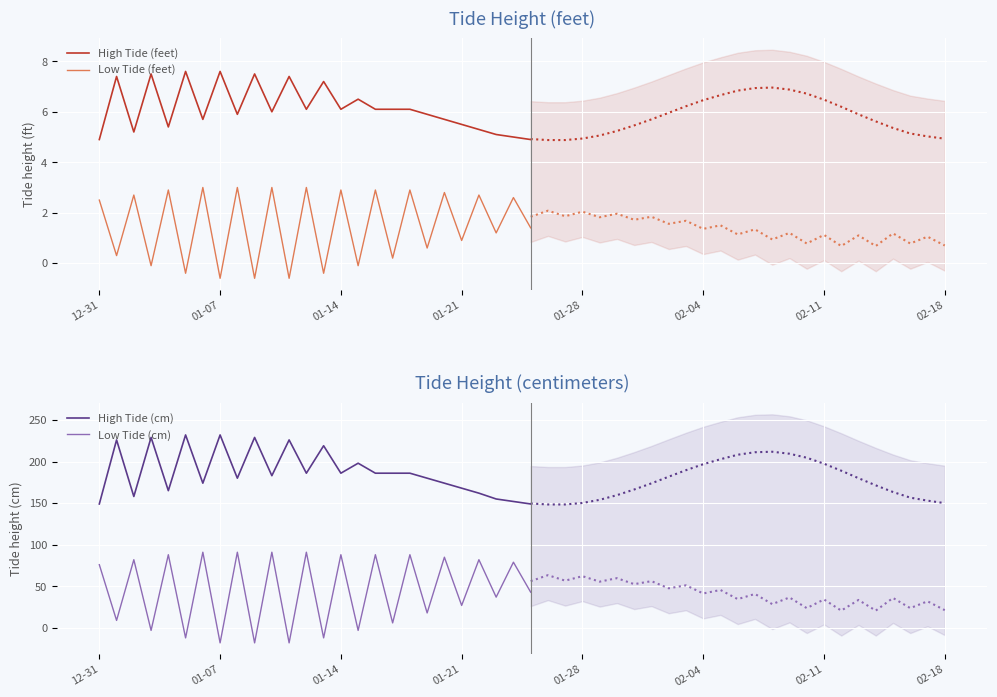

Is this an area chart (filled region under the line)?

No